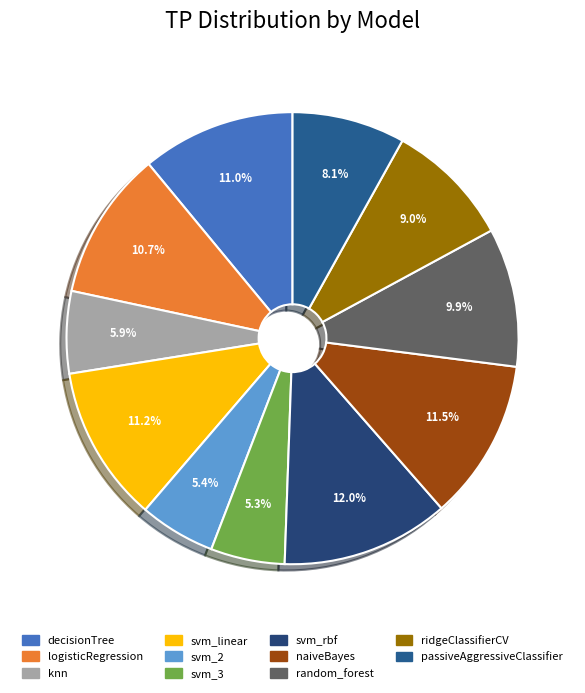

Is there a majority slice in this chart?

No